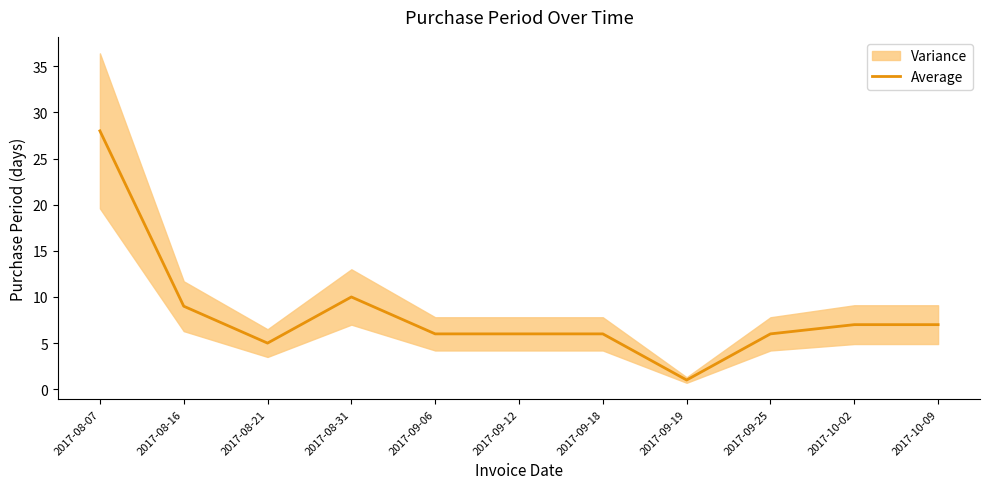

What is the smallest value displayed?

1